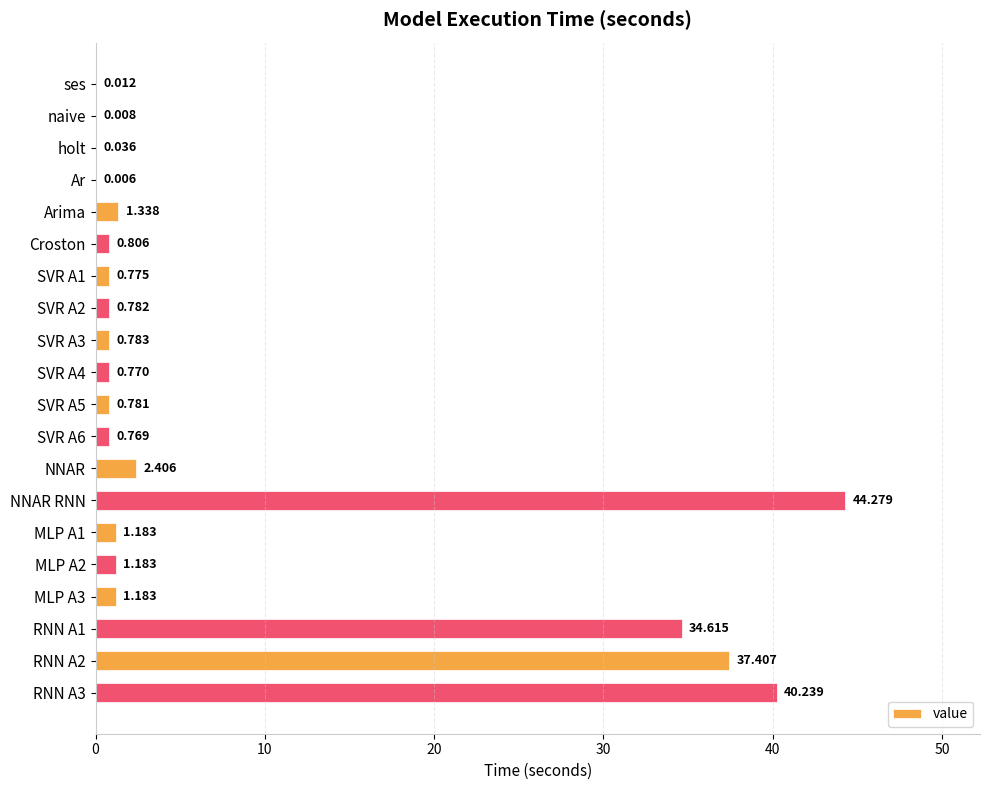

Which label corresponds to the largest value in the chart?

NNAR RNN